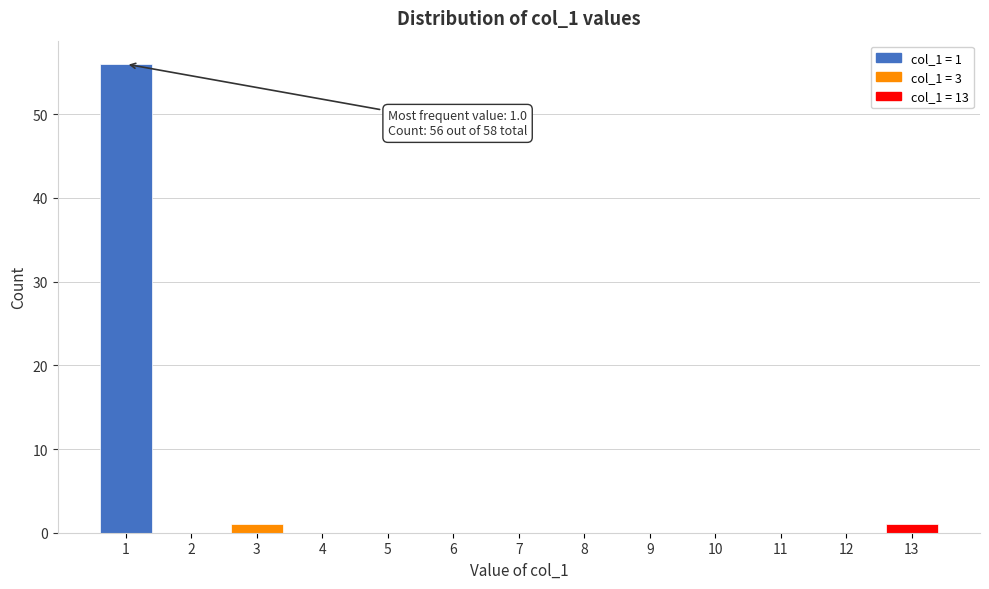

Which range on the x-axis has the tallest bar?

0.5 to 1.5